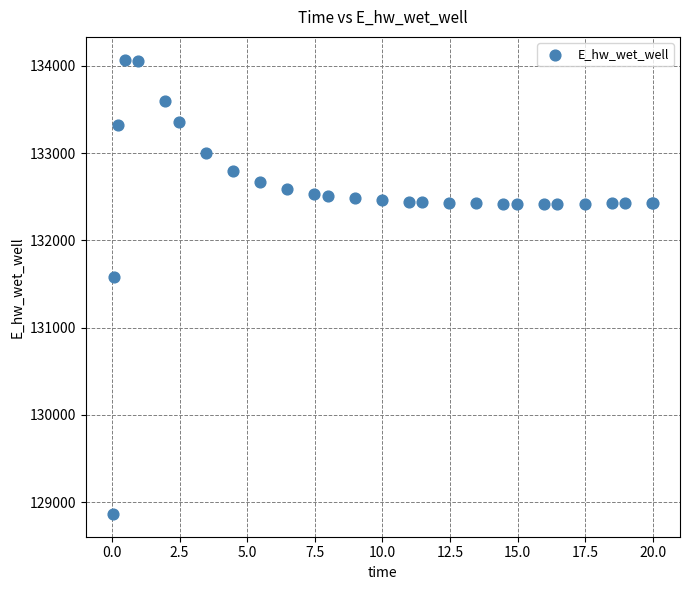

What Y value in the scatter plot is closest to 131467?

131579.2